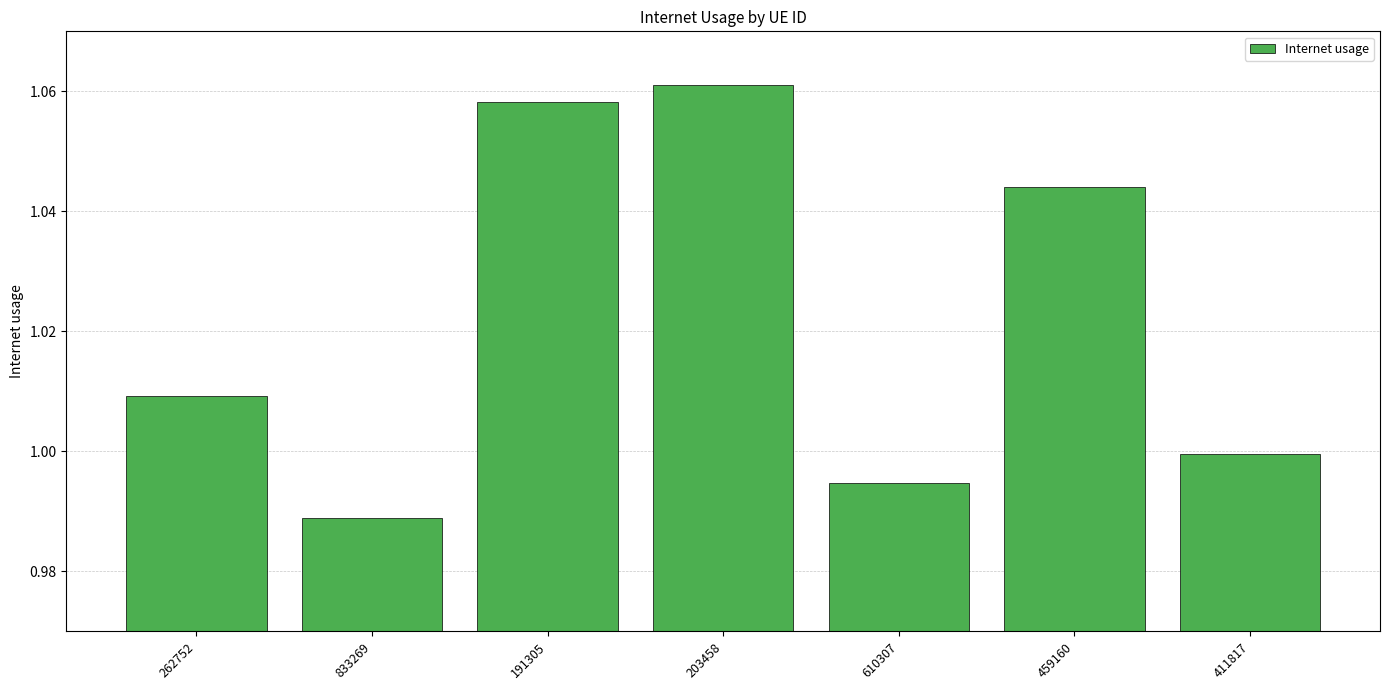

Rank the categories by value from highest to lowest.

203458, 191305, 459160, 262752, 411817, 610307, 833269